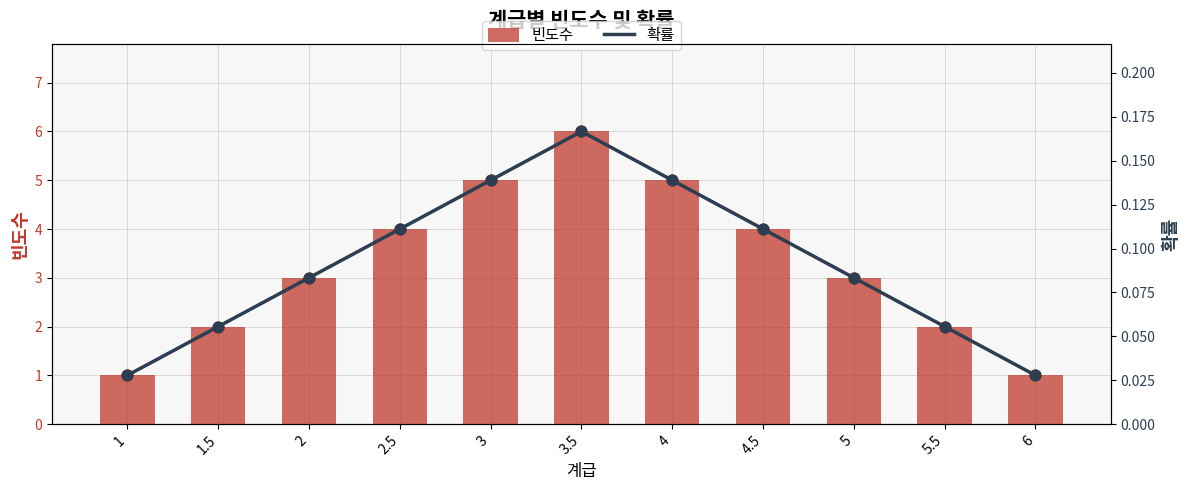

Which series has the widest spread of Y values?

빈도수